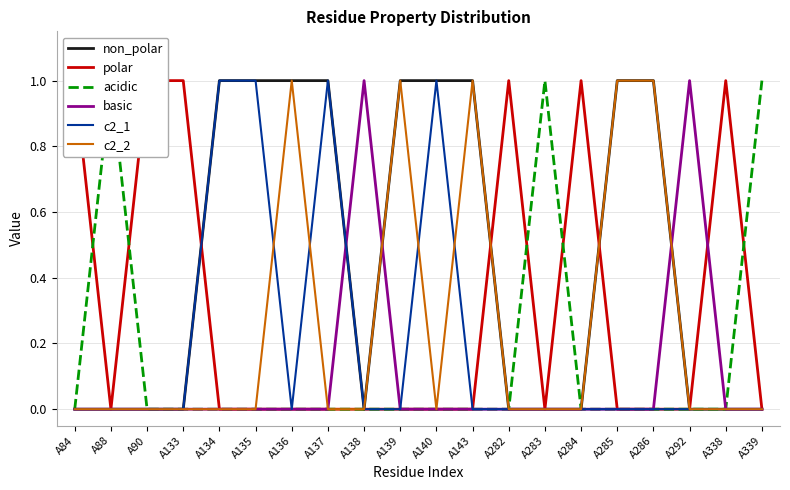

Count the number of categories in the chart.

20